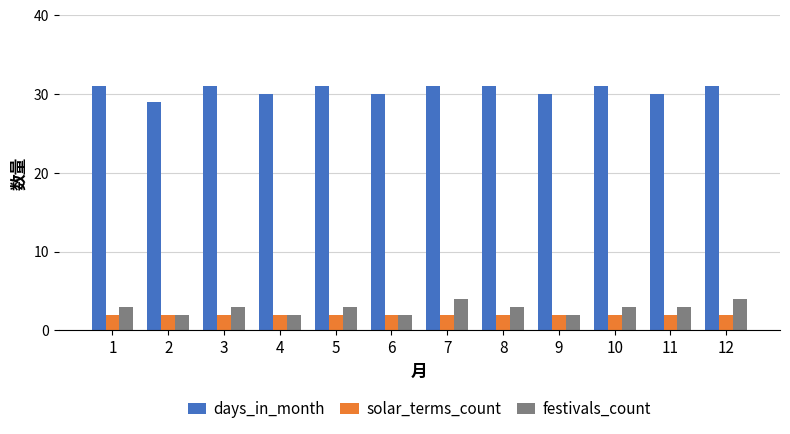

How many distinct data groups are displayed?

3